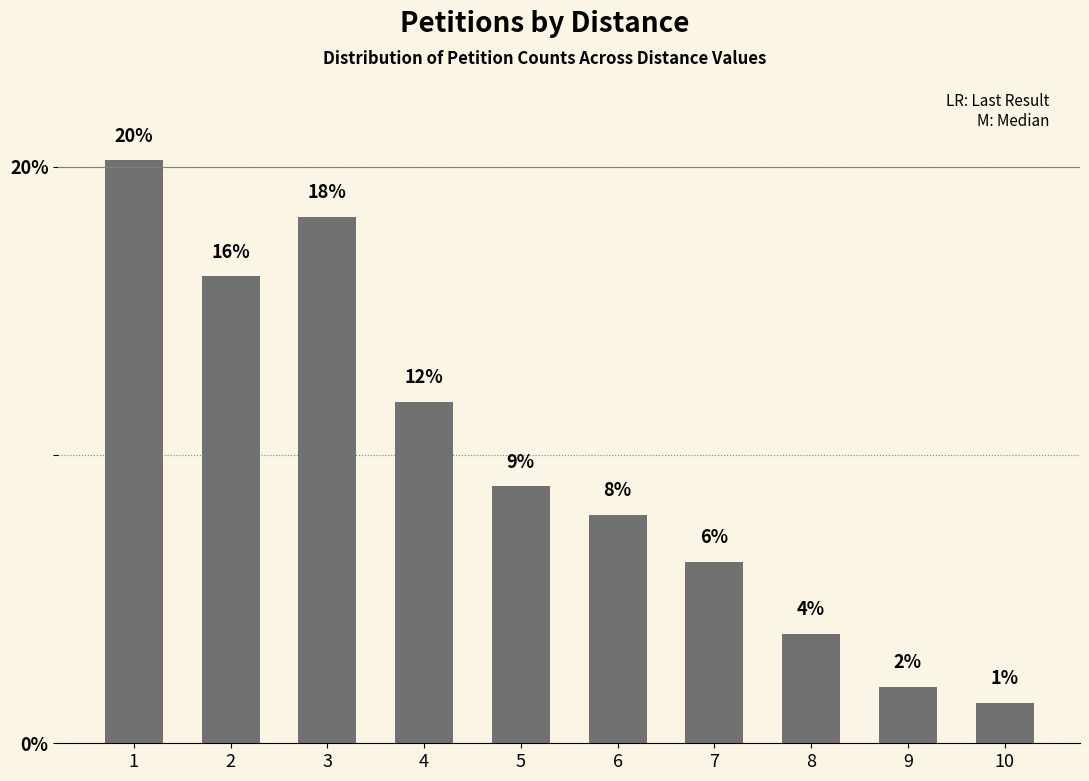

What is the sum of the values at 2 and 10?

17.6